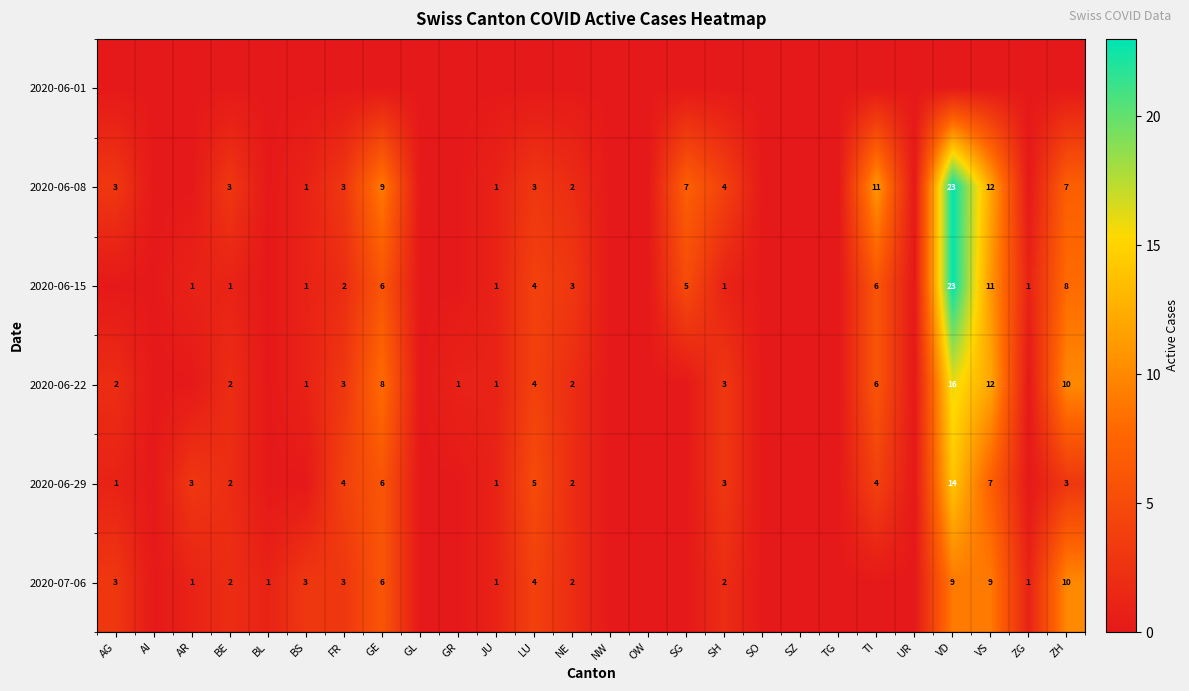

The value of 2020-06-08 at SG is 7. True or false?

True